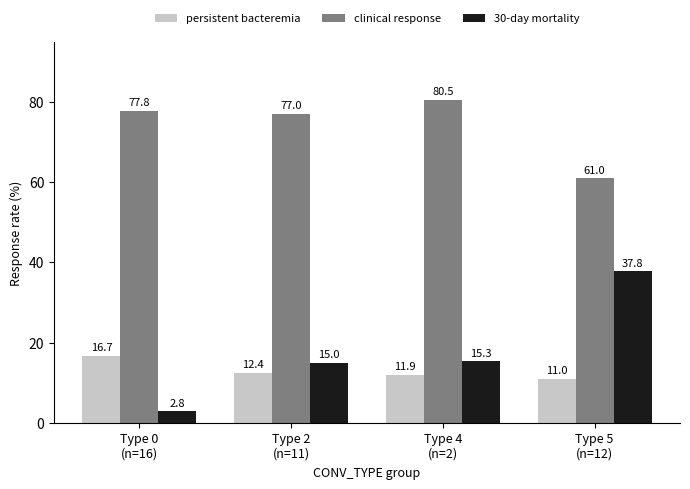

What value does the 30-day mortality series have at Type 2
(n=11)?

15.0